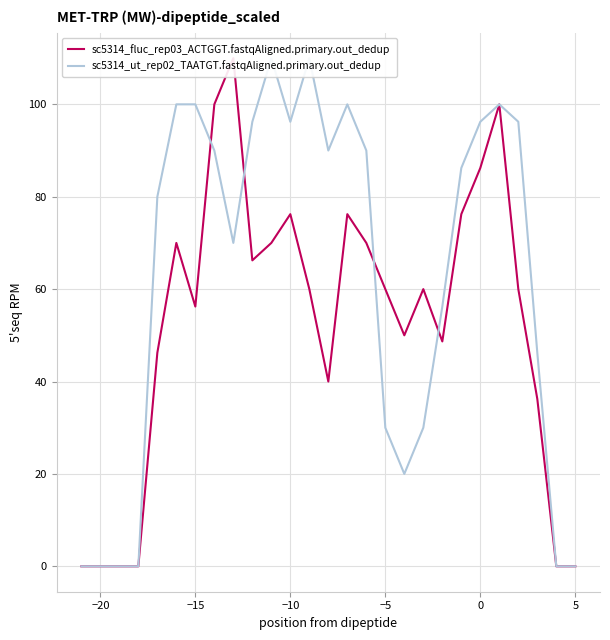

What is the difference between the second highest and second lowest values in the sc5314_ut_rep02_TAATGT.fastqAligned.primary.out_dedup series?

110.0